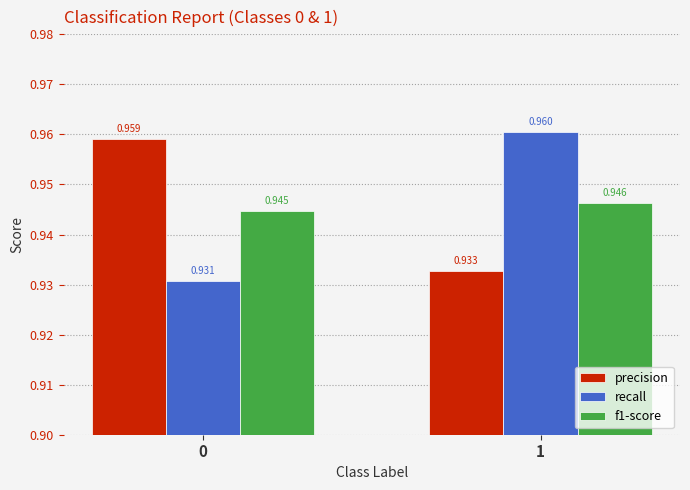

Which series has the largest total across all categories?

precision